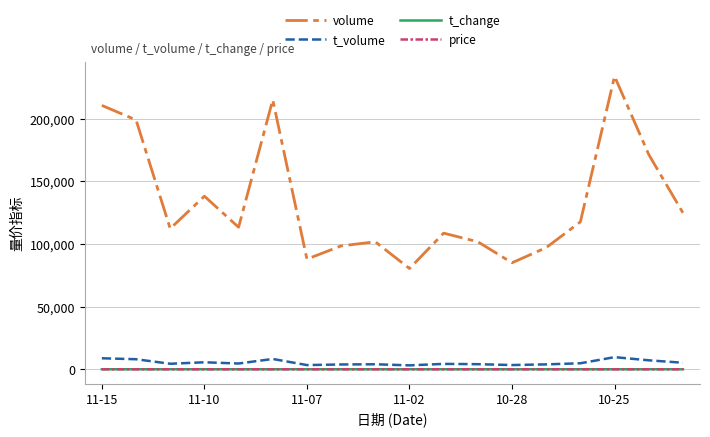

What is the lowest value of the price series?

3.8